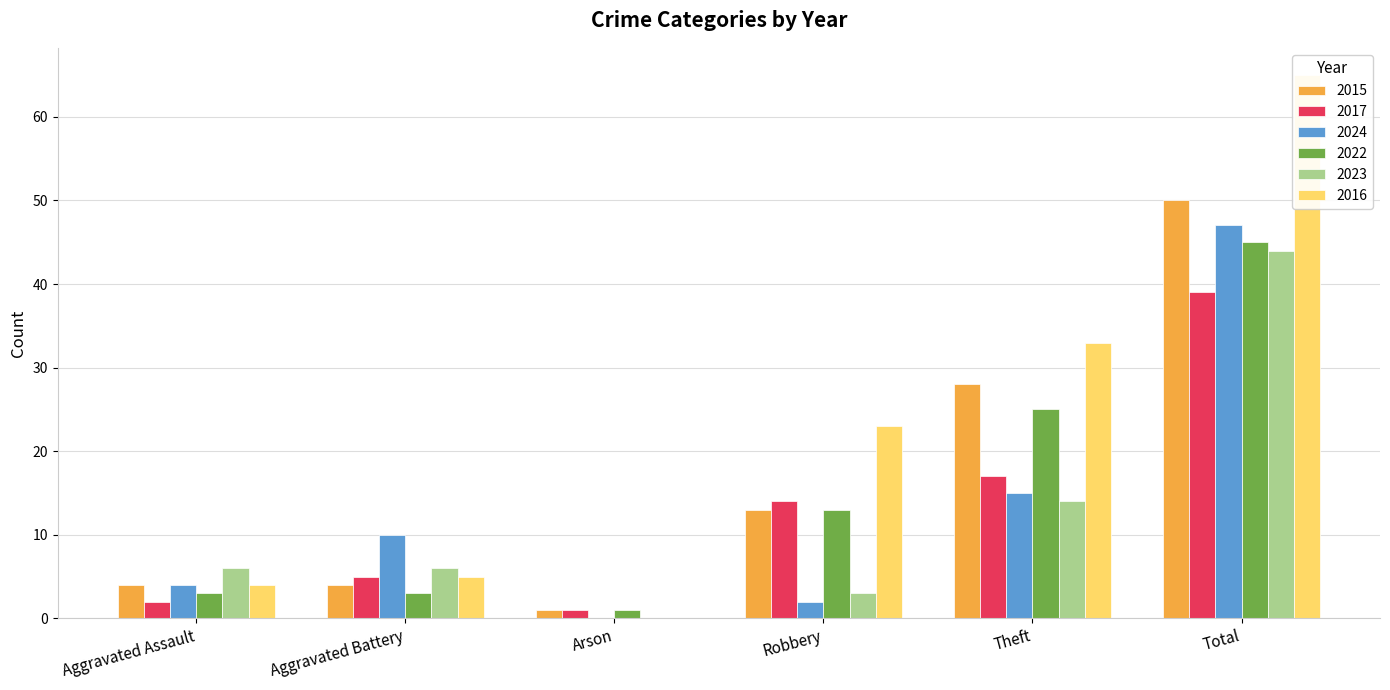

What position from the right is Aggravated Assault?

6